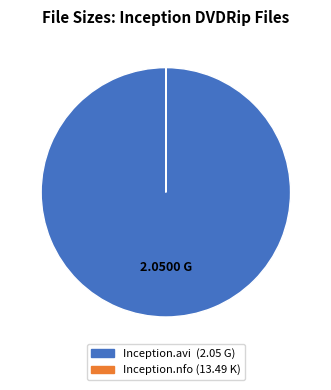

Does any single category account for the majority?

Yes